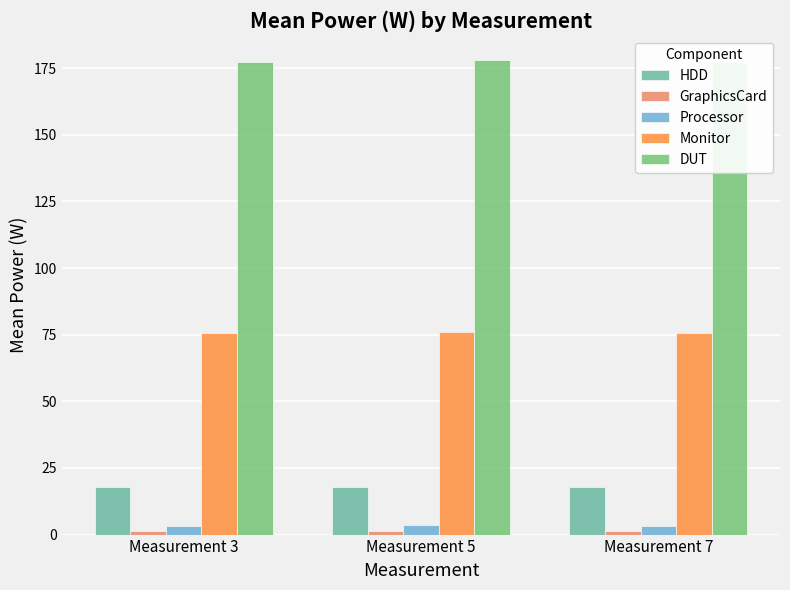

Count the GraphicsCard values in the range 1 to 2.

3